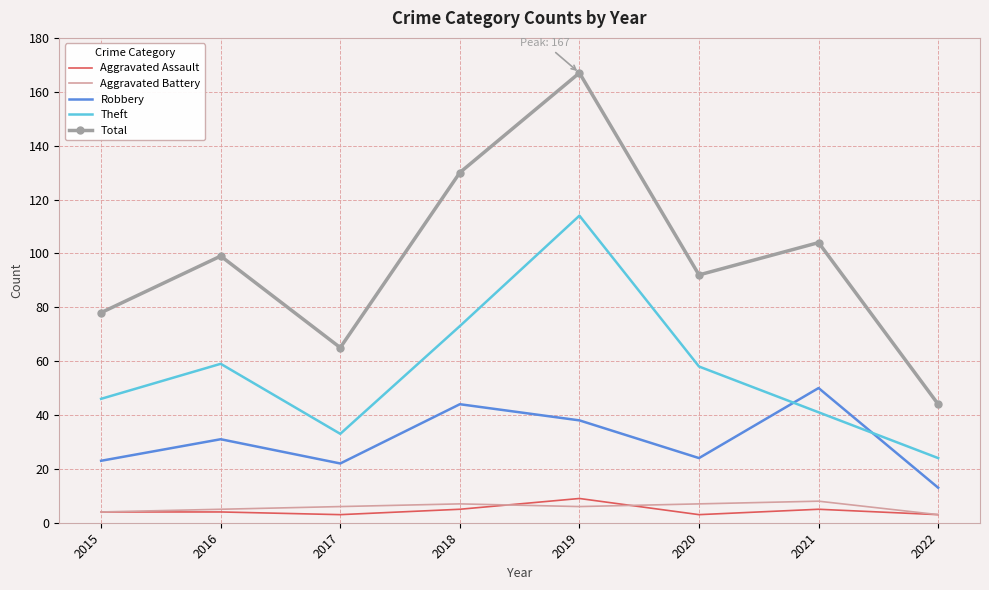

What is the maximum value for Theft?

114